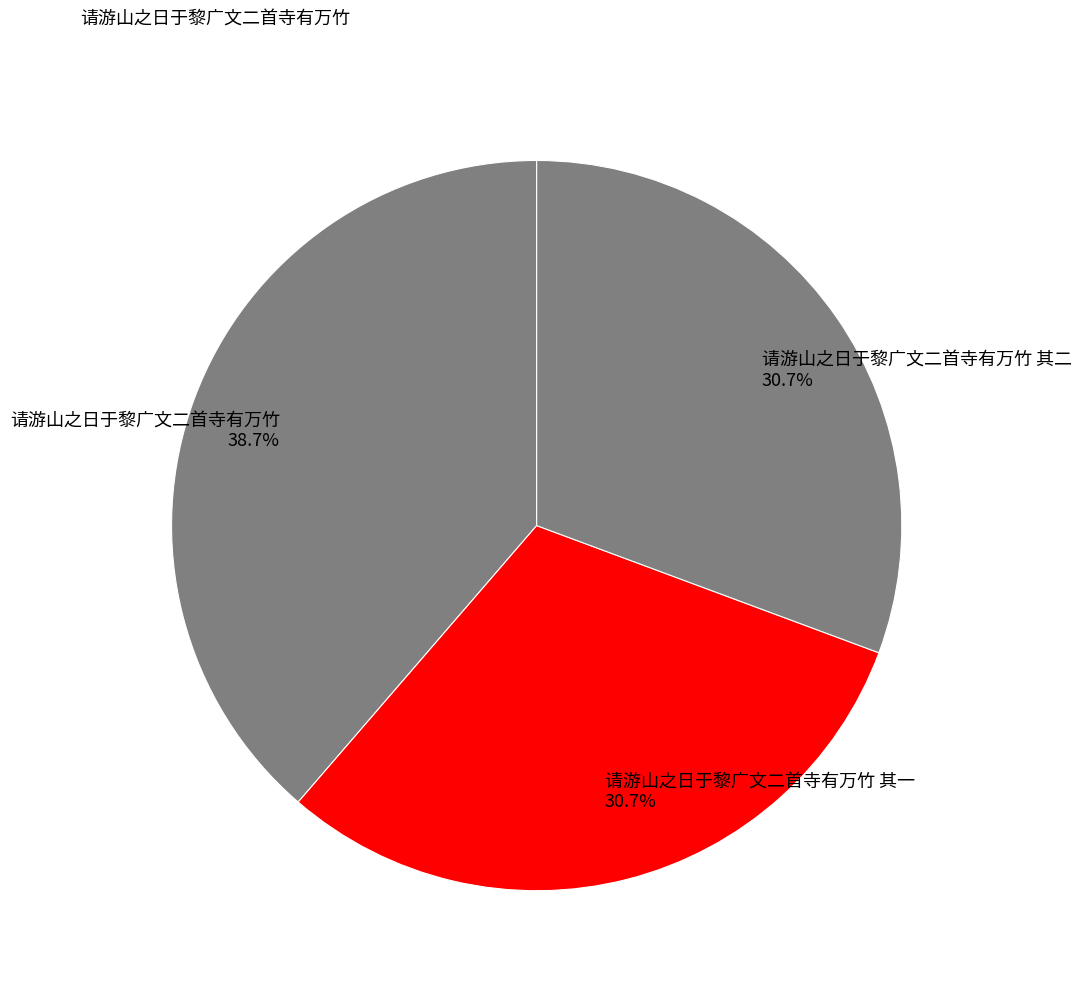

What is the largest slice in the pie chart?

请游山之日于黎广文二首寺有万竹